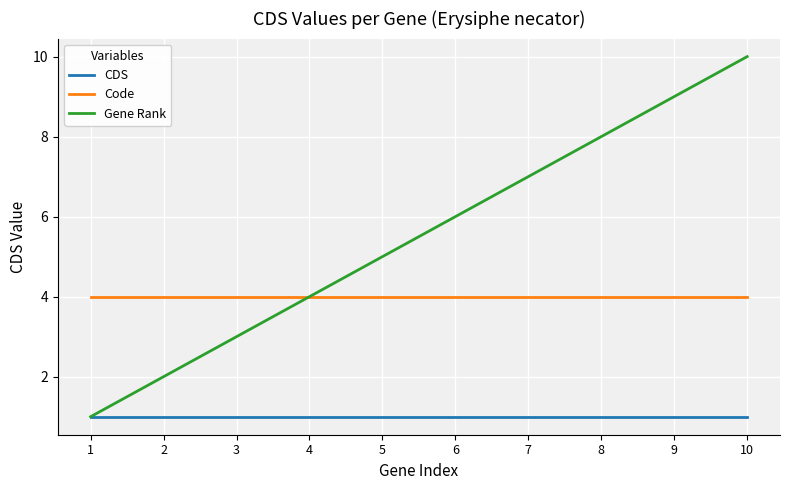

True or false: CDS and Code cross at least once.

False